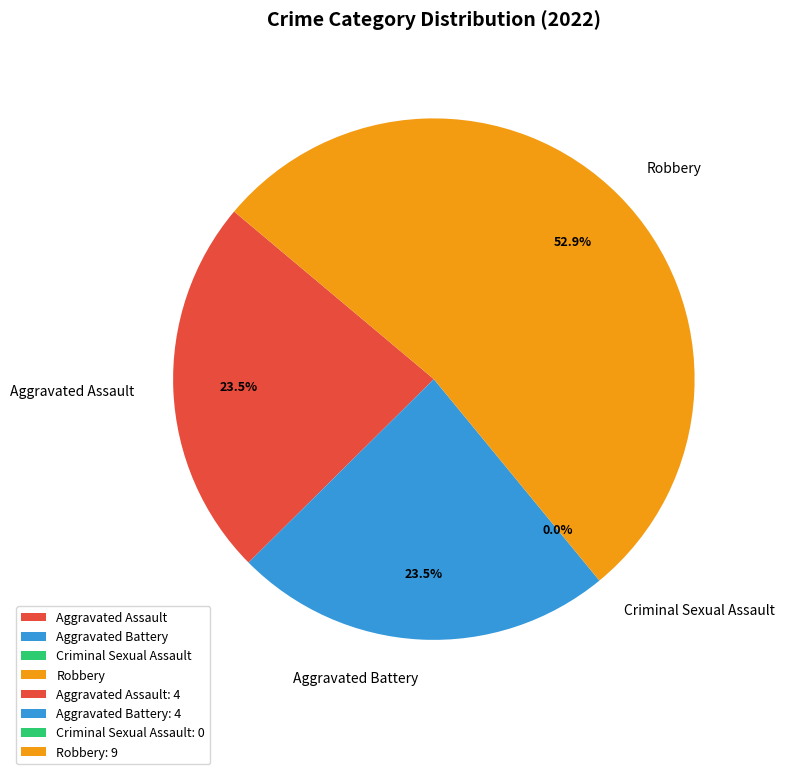

Is it true that Aggravated Assault is 9% of the pie?

False